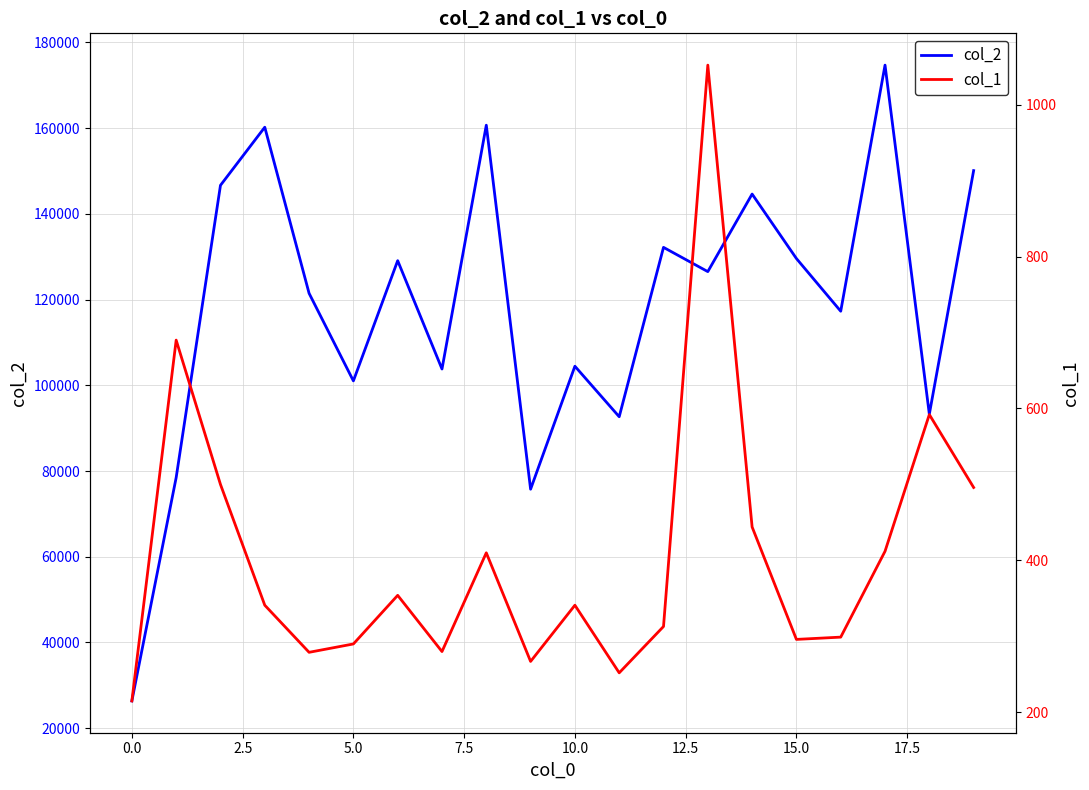

What is the minimum value for col_2?

26361